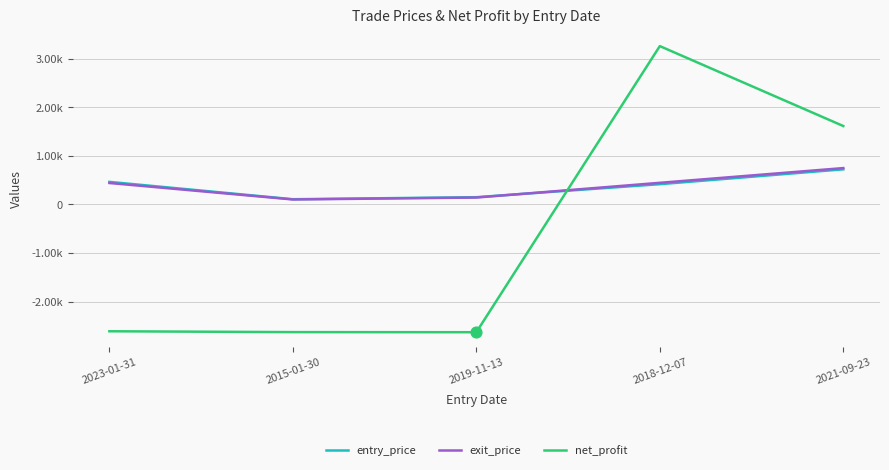

Is the value of entry_price at 2023-01-31 greater than the value of exit_price at 2015-01-30?

Yes